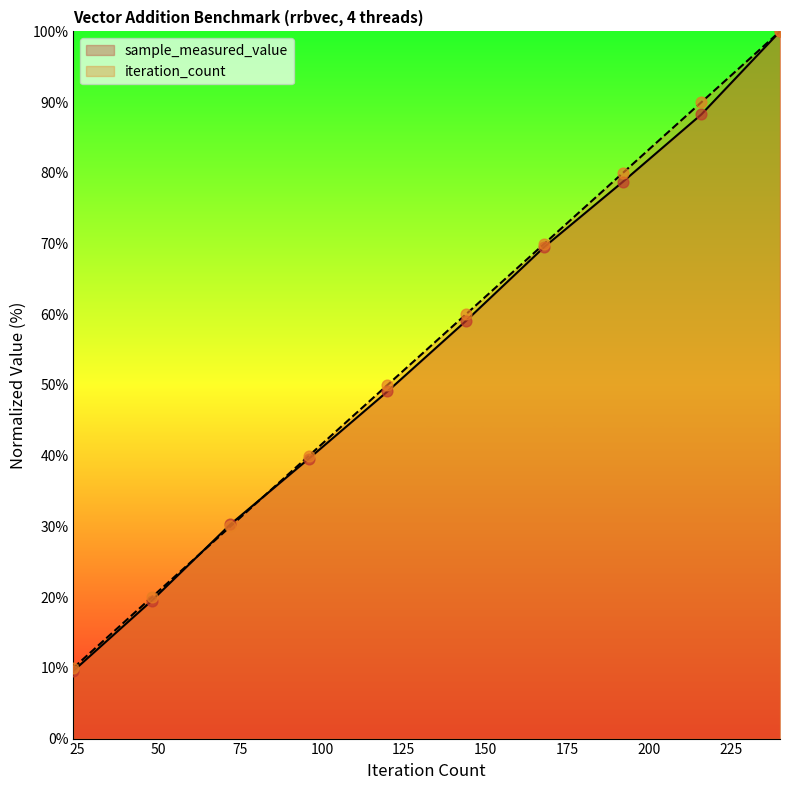

At how many categories does at least one series exceed 32?

7